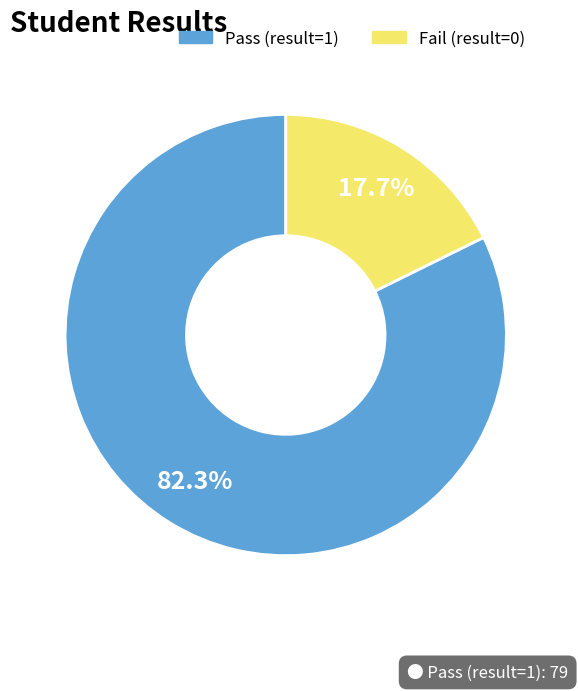

To the nearest percent, what is the average slice percentage?

50%